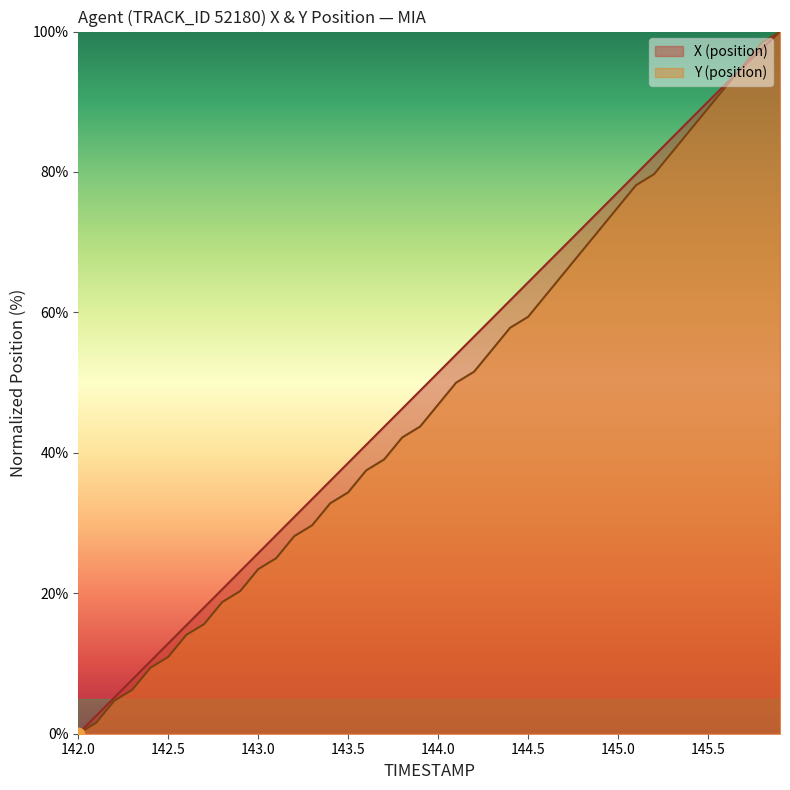

Which series has the widest spread of Y values?

X